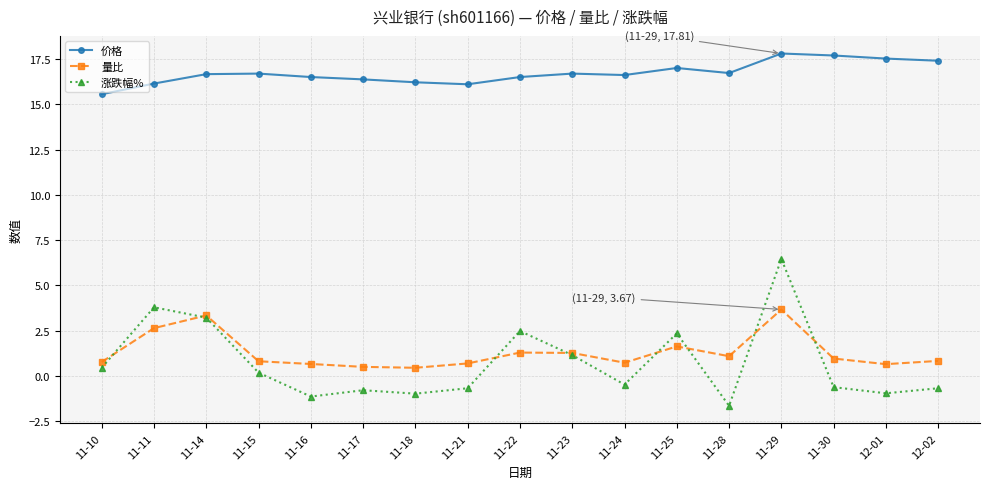

True or false: 量比 and 涨跌幅% intersect in this chart.

True